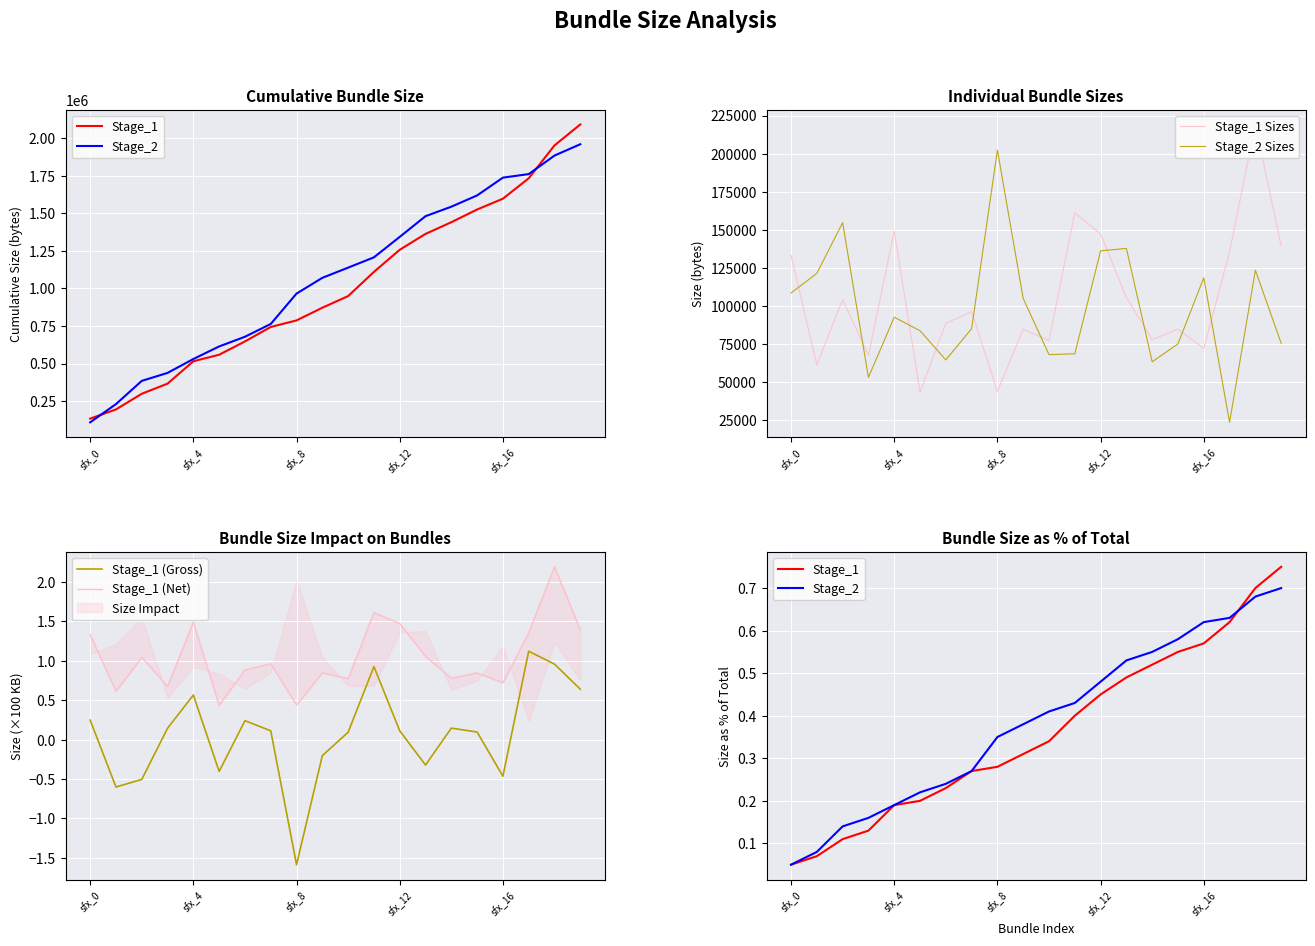

True or false: Stage_1 (Net) and Stage_1 (Gross) cross at least once.

False